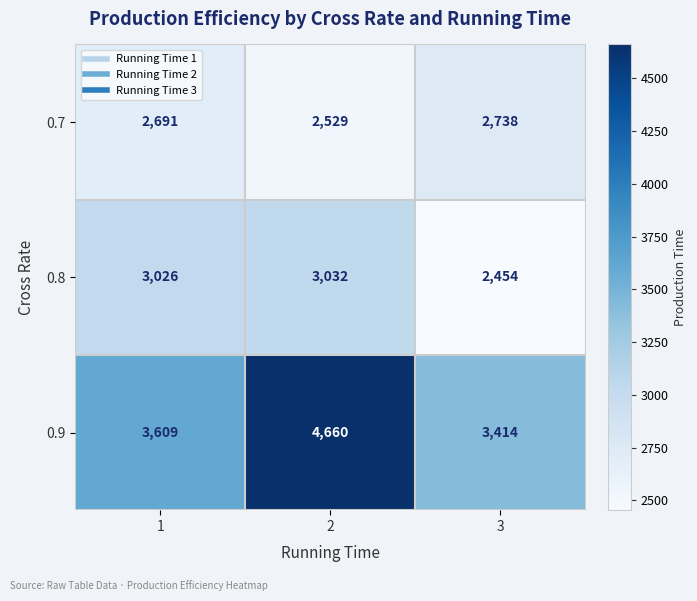

The value of 0.7 at 1 is 2691. True or false?

True